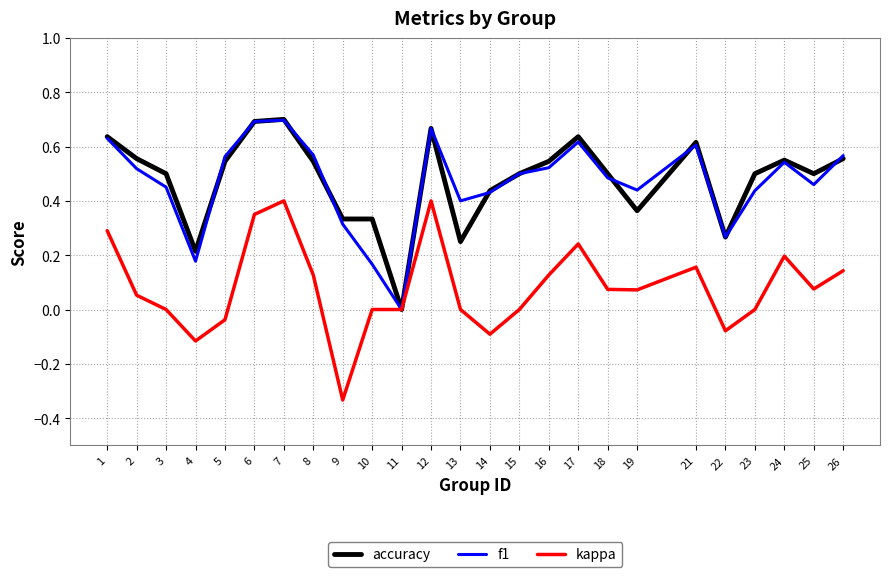

At 8, list the series in order from smallest to largest.

kappa, accuracy, f1